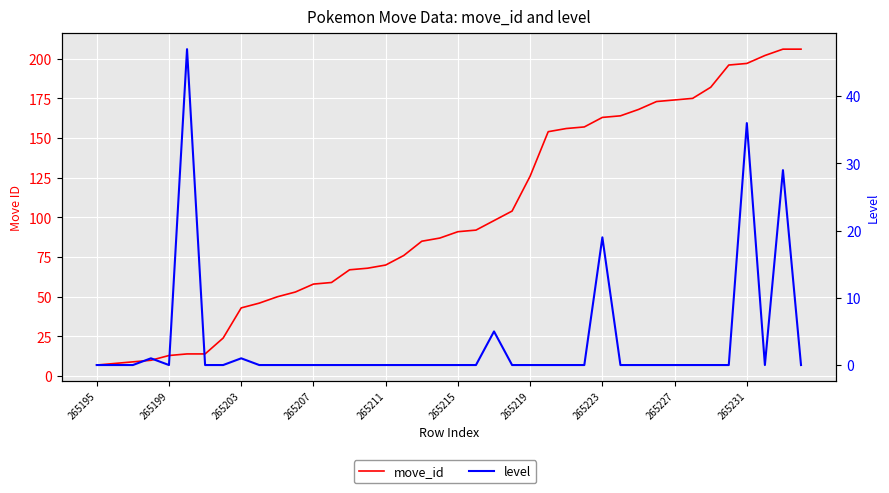

Reading left to right, extract all data points from this chart.

move_id: 7	8	9	10	13	14	14	24	43	46	50	53	58	59	67	68	70	76	85	87	91	92	98	104	126	154	156	157	163	164	168	173	174	175	182	196	197	202	206	206
level: 0	0	0	1	0	47	0	0	1	0	0	0	0	0	0	0	0	0	0	0	0	0	5	0	0	0	0	0	19	0	0	0	0	0	0	0	36	0	29	0